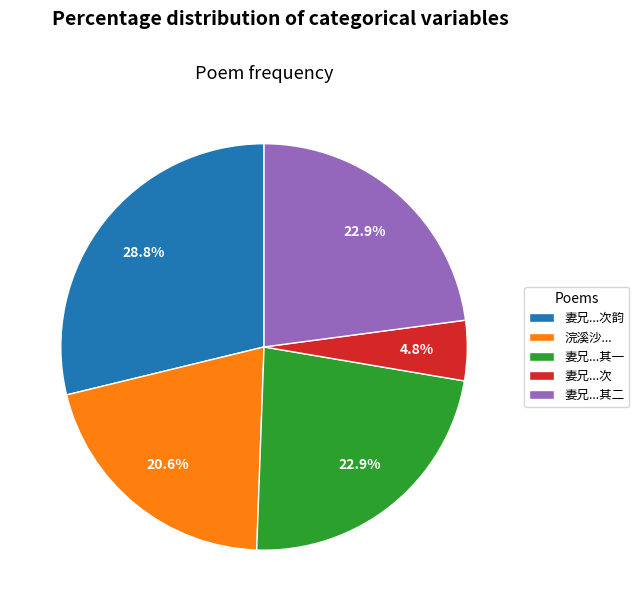

Which category has the smallest portion of the pie?

妻兄...次